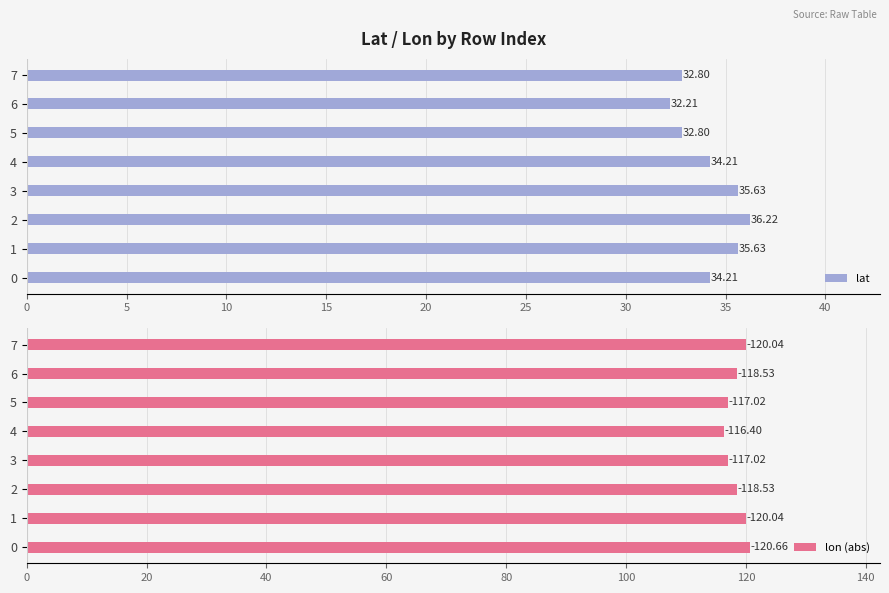

What is the value of the lat bar at the 2nd from the left?

35.6